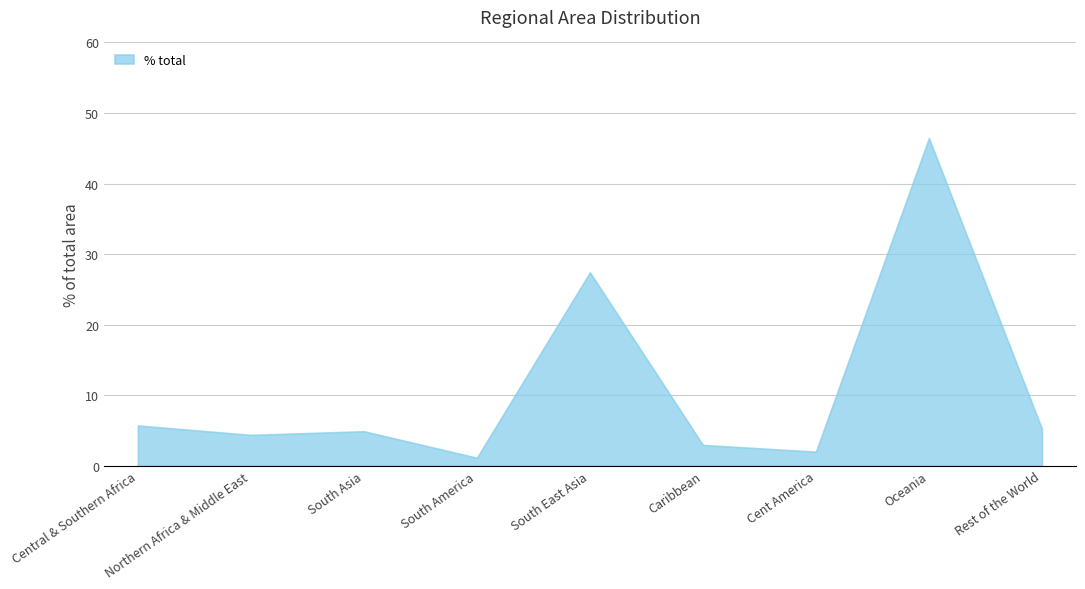

Reading right to left, transcribe all the data shown in this chart.

Rest of the World=5.2	Oceania=46.4	Cent America=2.0	Caribbean=2.9	South East Asia=27.4	South America=1.1	South Asia=4.9	Northern Africa & Middle East=4.4	Central & Southern Africa=5.7